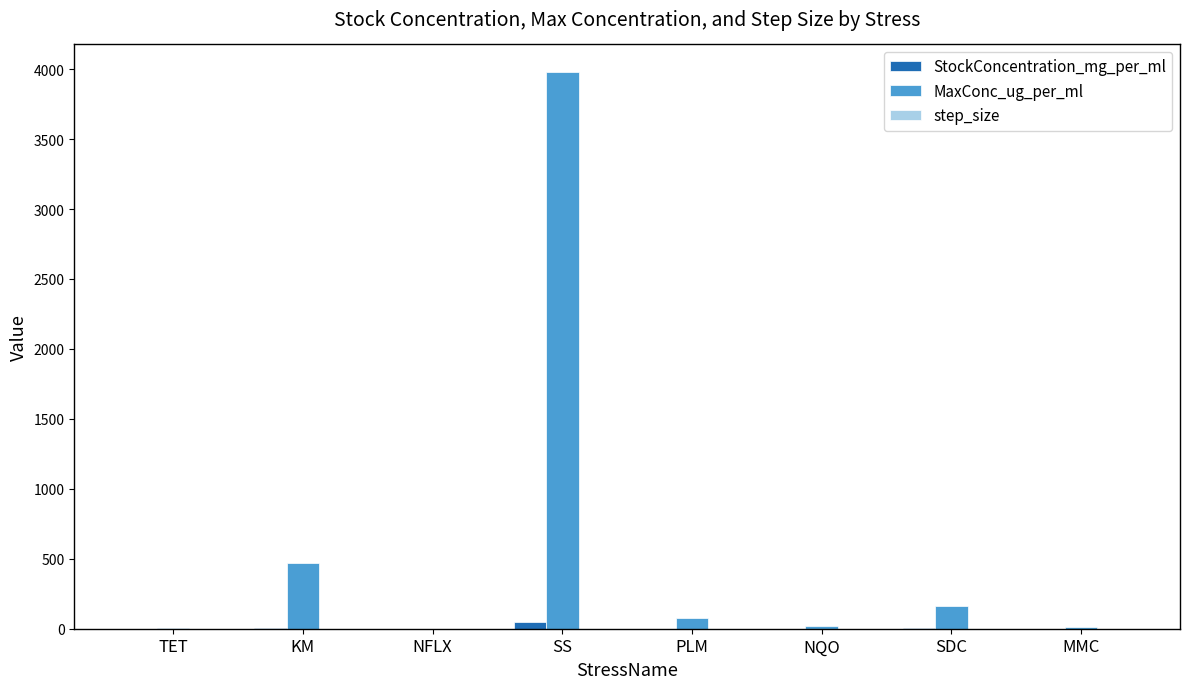

At which category does the chart reach its peak across all series?

SS